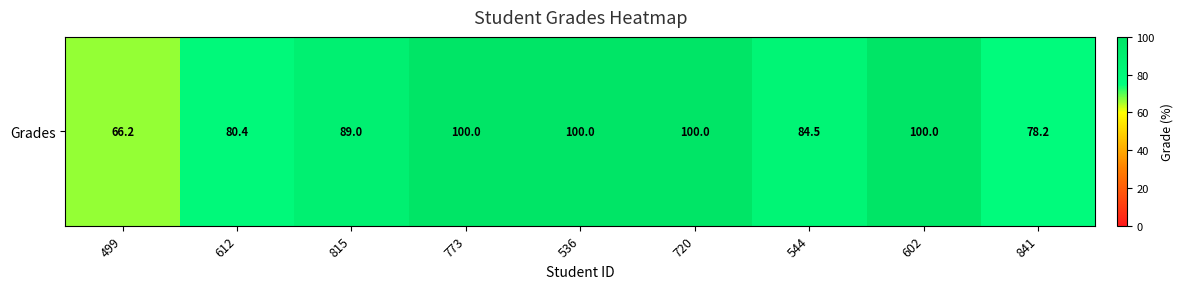

What is the change in value from 536 to 544?

-15.5